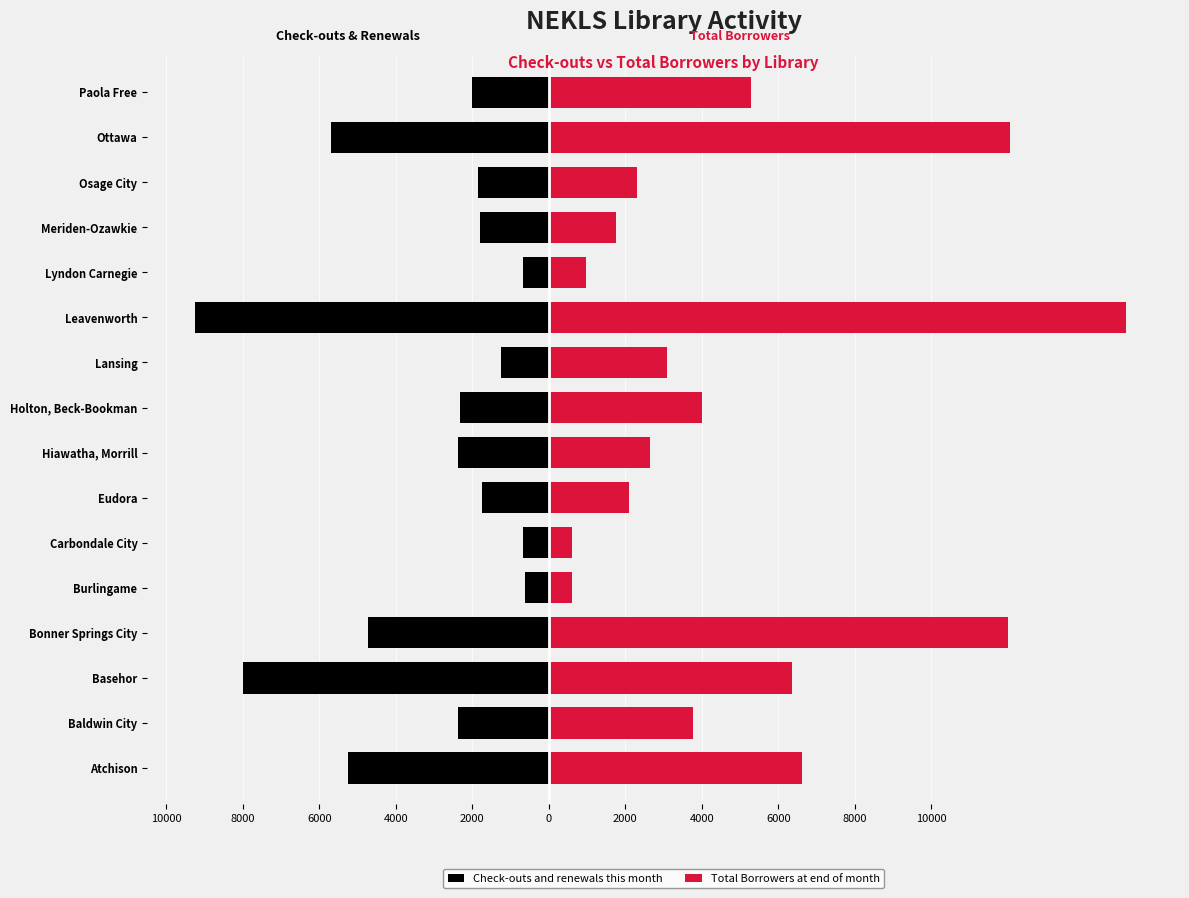

How many bars are there in each group?

2